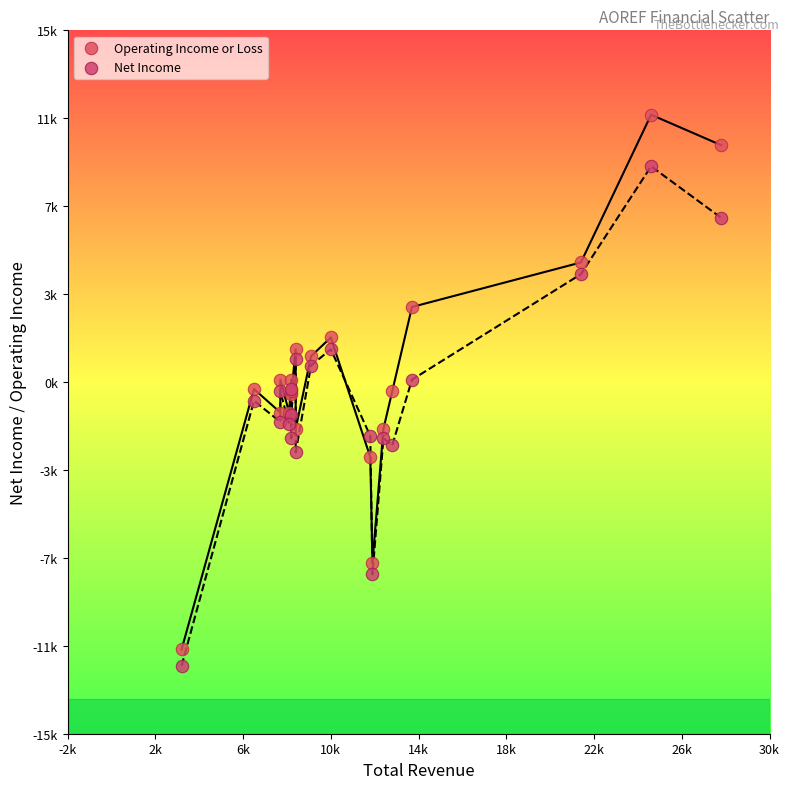

Which series reaches the maximum Y coordinate?

Operating Income or Loss